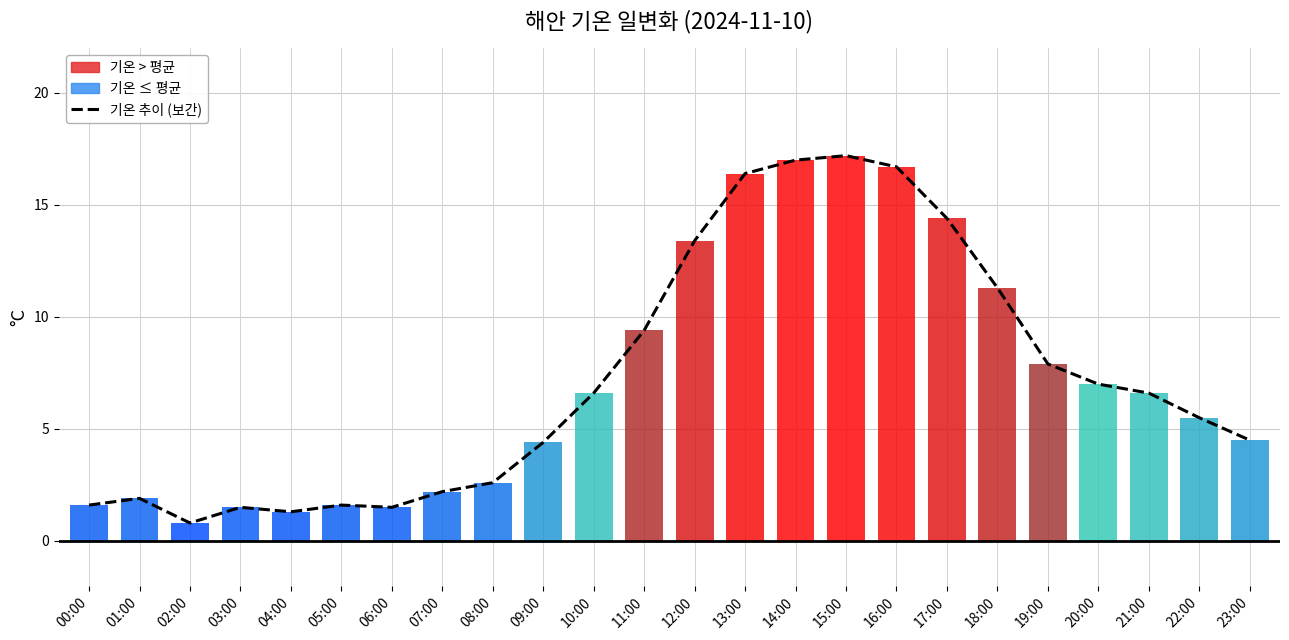

What position from the right is 22:00?

2